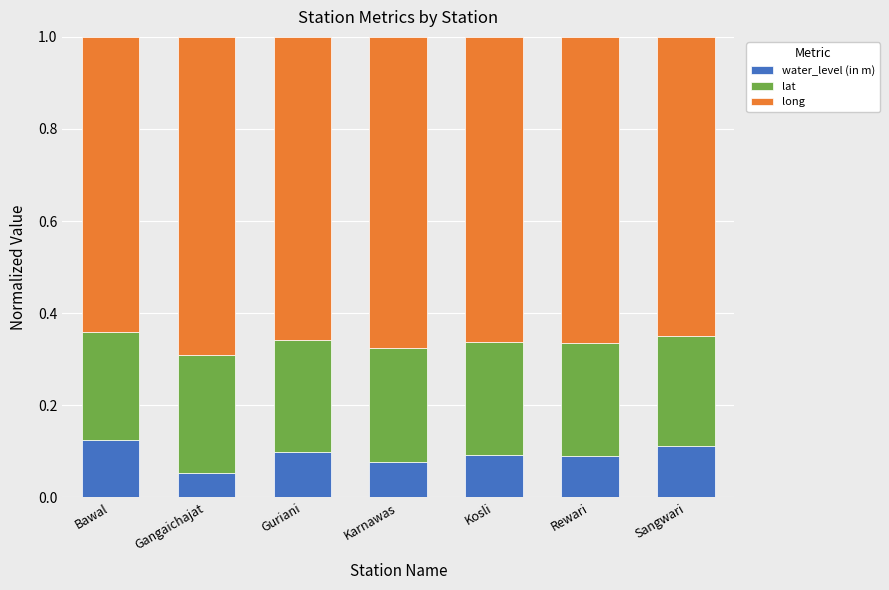

The water_level (in m) series shows 0.1 at Bawal. True or false?

True